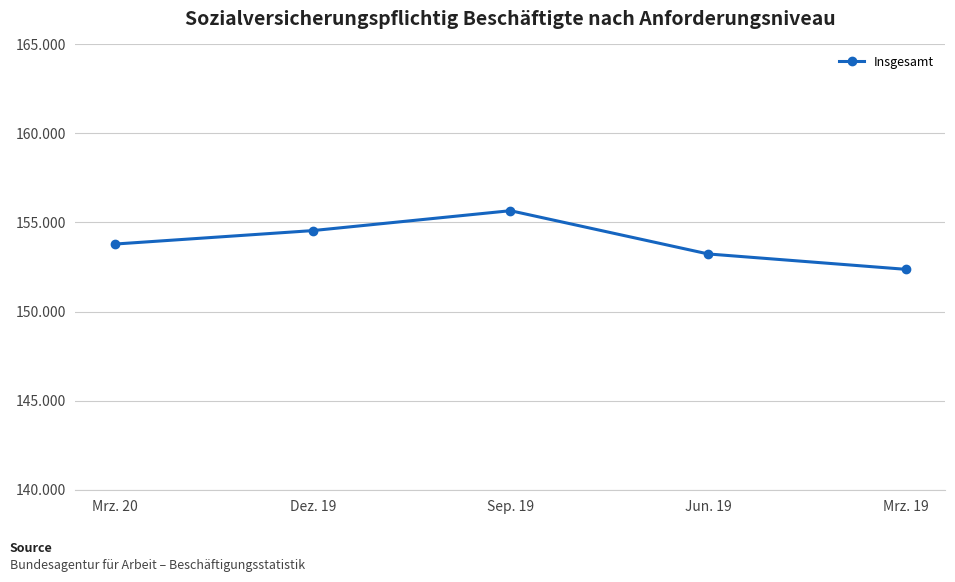

What is the maximum value shown in the chart?

155658